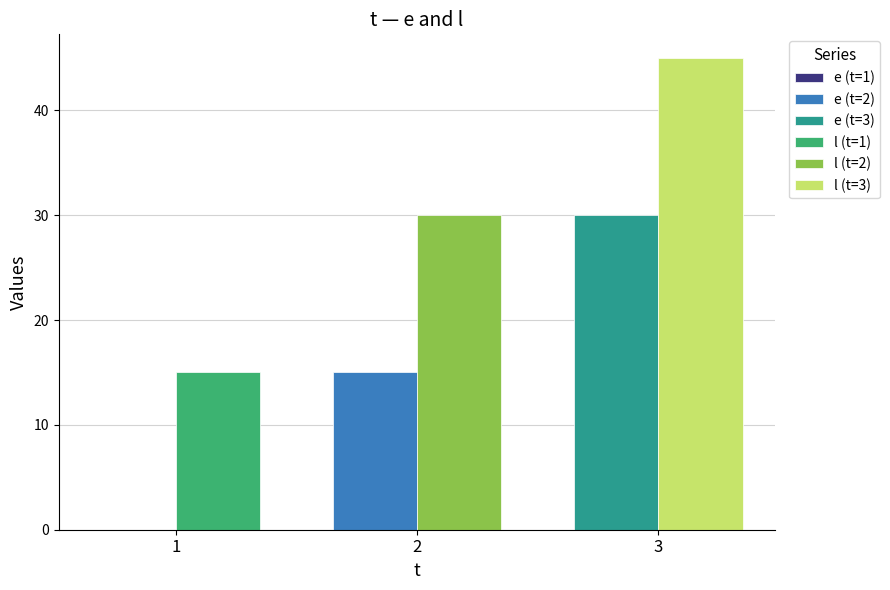

Reading left to right, extract all data points from this chart.

e: 0	15	30
l: 15	30	45